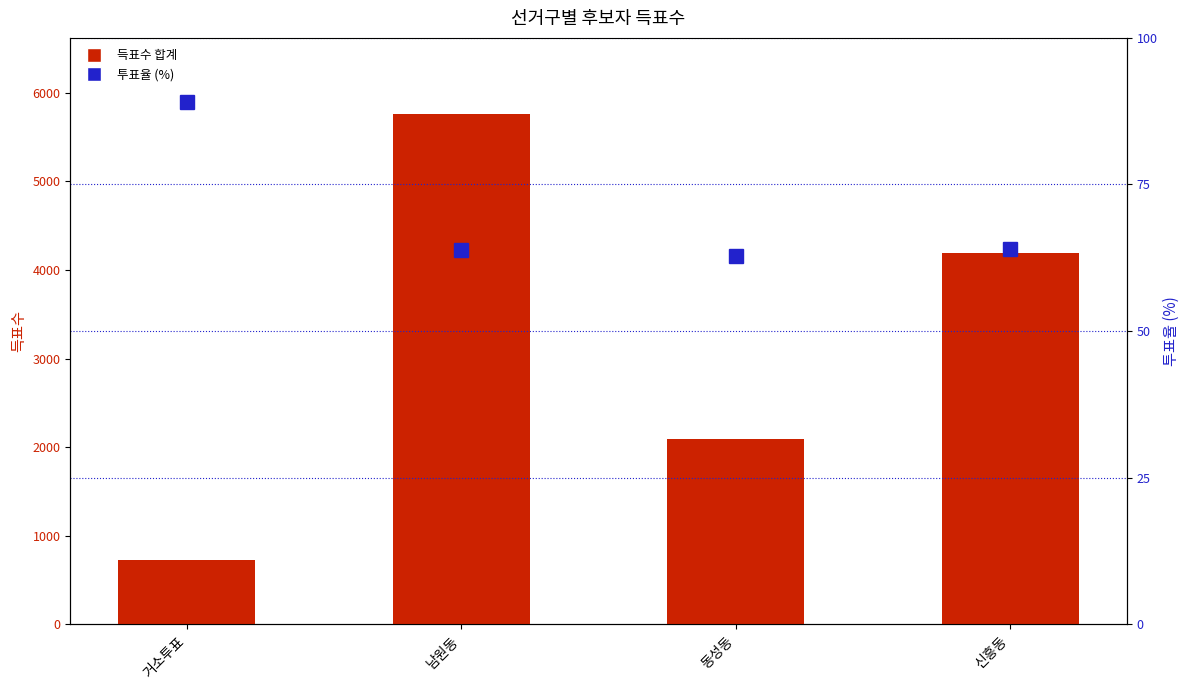

True or false: 투표율 (%) has a value of 62.8 at 동성동.

True